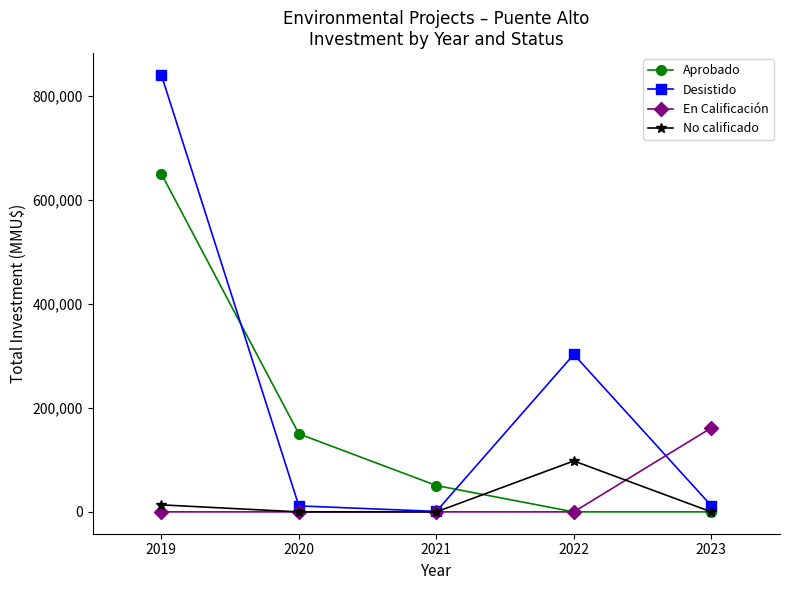

Between 2022 and 2023, which series saw the biggest shift?

Desistido